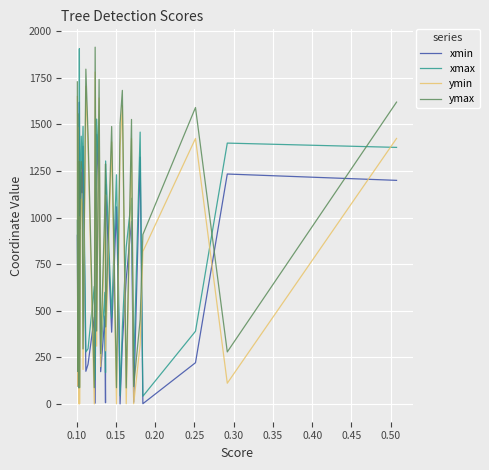

What is the sum of all ymin values?

28578